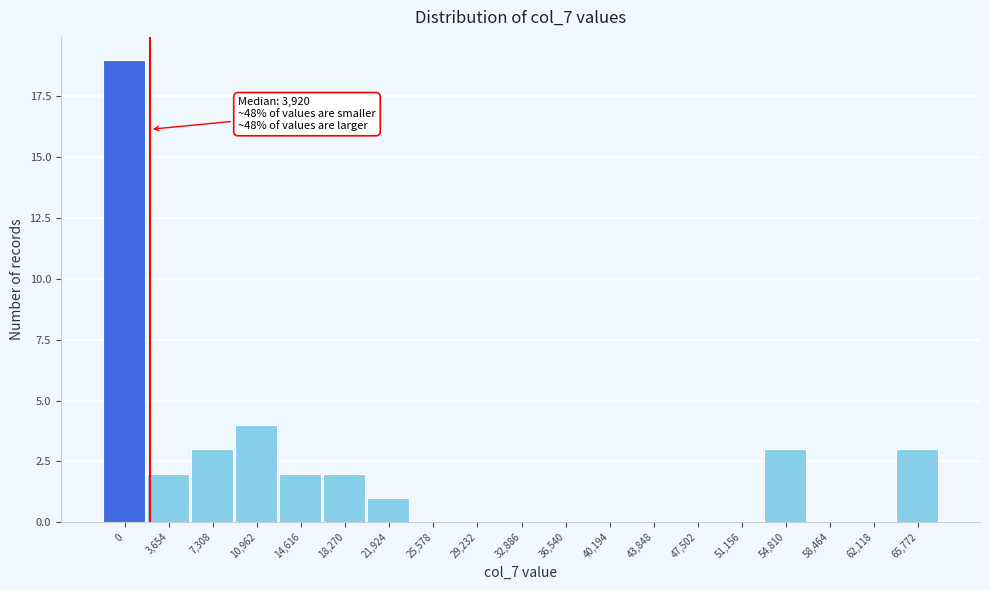

Reading left to right, what are all the values shown in this chart?

0=19	3,654=2	7,308=3	10,962=4	14,616=2	18,270=2	21,924=1	25,578=0	29,232=0	32,886=0	36,540=0	40,194=0	43,848=0	47,502=0	51,156=0	54,810=3	58,464=0	62,118=0	65,772=3